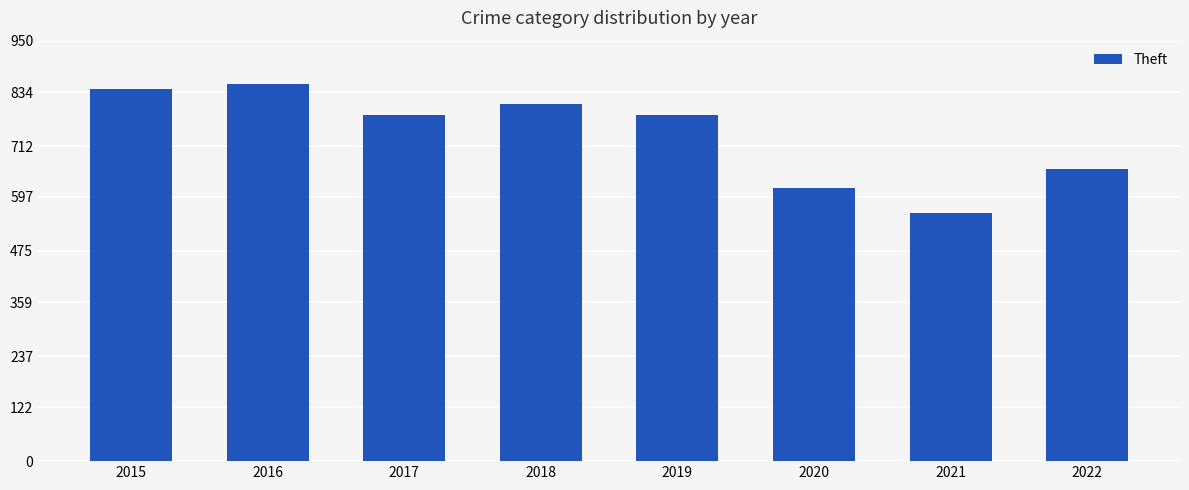

What is the smallest value displayed?

560